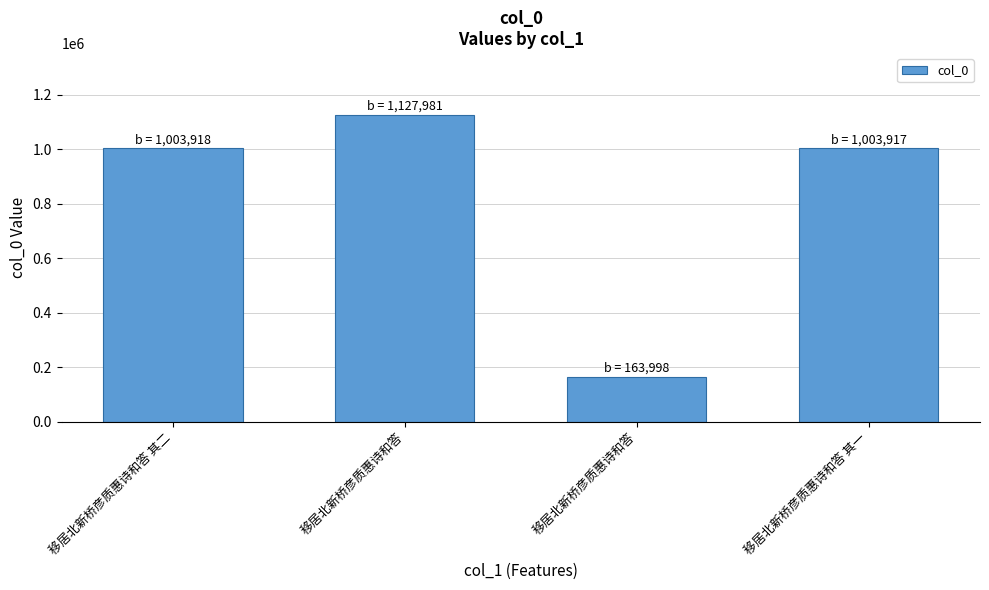

Count the number of categories in the chart.

4